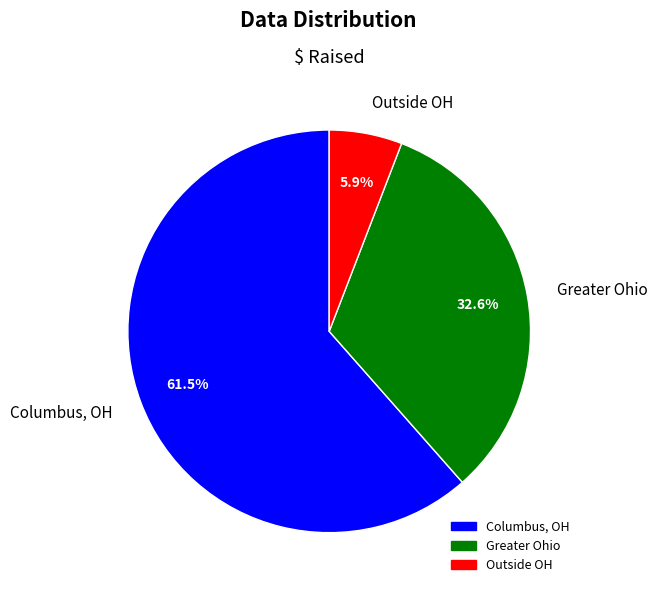

Do Columbus, OH and Outside OH together represent more than half of the pie?

Yes